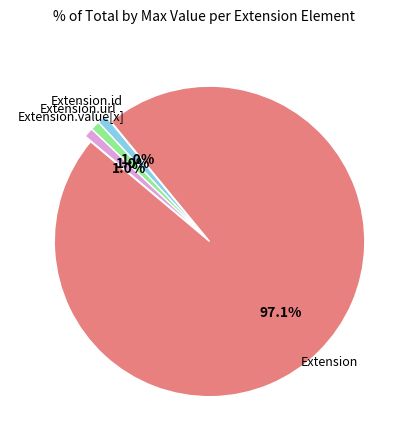

Which category has the biggest portion of the pie?

Extension